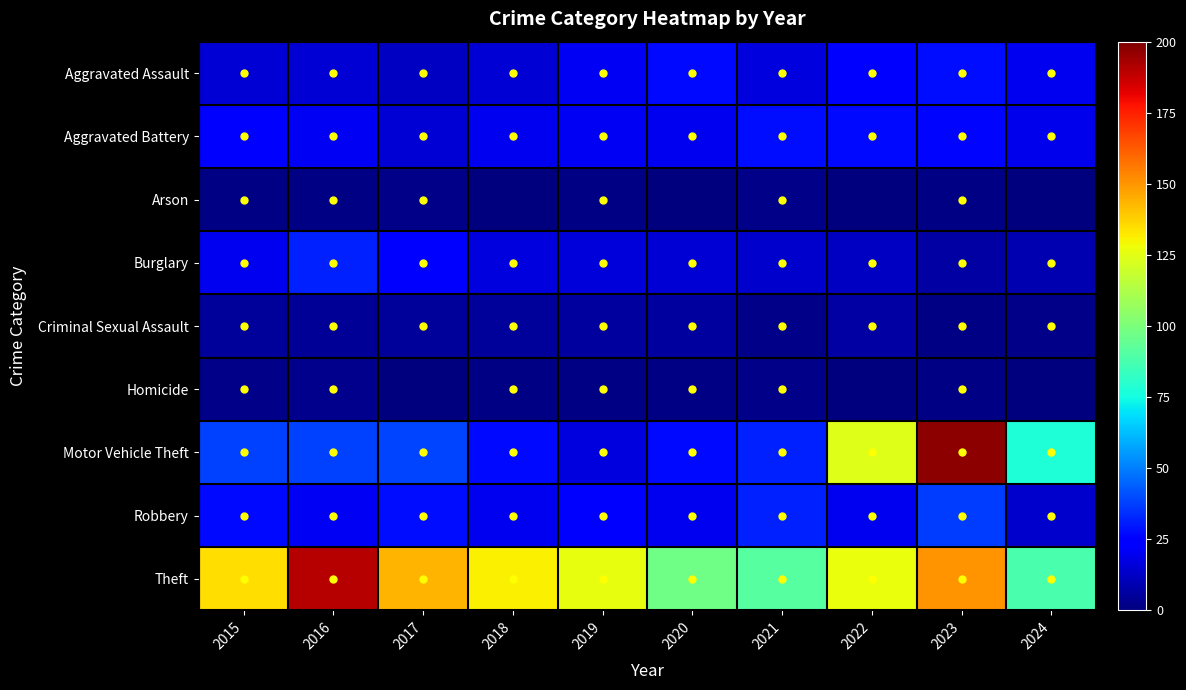

Reading left to right, list all the values displayed in this chart.

Aggravated Assault: 2015=15	2016=15	2017=12	2018=15	2019=21	2020=27	2021=17	2022=22	2023=28	2024=20
Aggravated Battery: 2015=22	2016=21	2017=15	2018=20	2019=21	2020=20	2021=28	2022=27	2023=26	2024=19
Arson: 2015=1	2016=1	2017=2	2018=0	2019=1	2020=0	2021=2	2022=0	2023=1	2024=0
Burglary: 2015=20	2016=32	2017=22	2018=17	2019=16	2020=15	2021=14	2022=12	2023=7	2024=9
Criminal Sexual Assault: 2015=5	2016=4	2017=5	2018=5	2019=6	2020=6	2021=2	2022=7	2023=1	2024=2
Homicide: 2015=2	2016=3	2017=0	2018=1	2019=1	2020=1	2021=2	2022=0	2023=1	2024=0
Motor Vehicle Theft: 2015=38	2016=38	2017=39	2018=27	2019=17	2020=27	2021=32	2022=124	2023=197	2024=78
Robbery: 2015=27	2016=21	2017=28	2018=20	2019=24	2020=20	2021=32	2022=20	2023=37	2024=14
Theft: 2015=135	2016=190	2017=143	2018=131	2019=126	2020=97	2021=91	2022=127	2023=150	2024=88